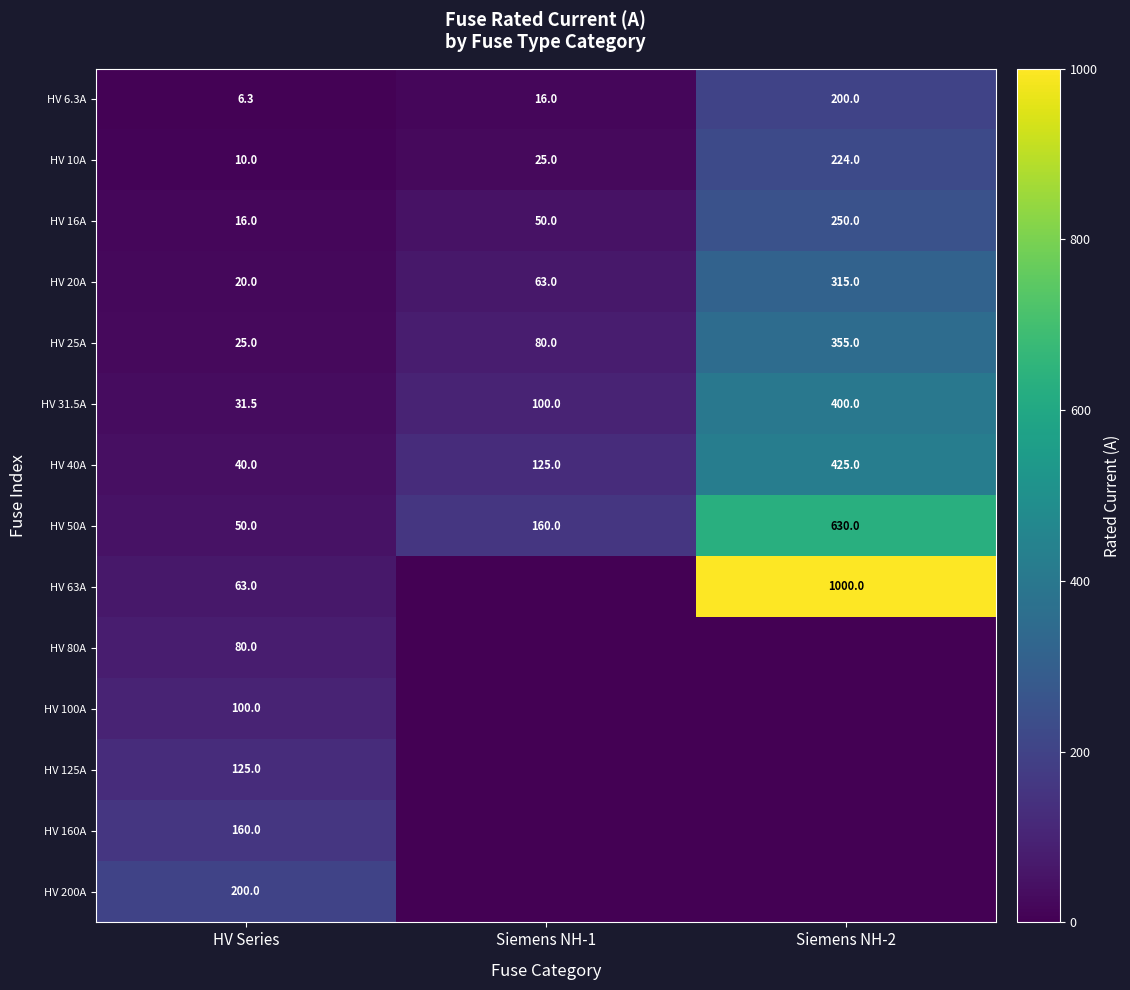

What is the difference between the HV 20A values at HV Series and Siemens NH-2?

295.0